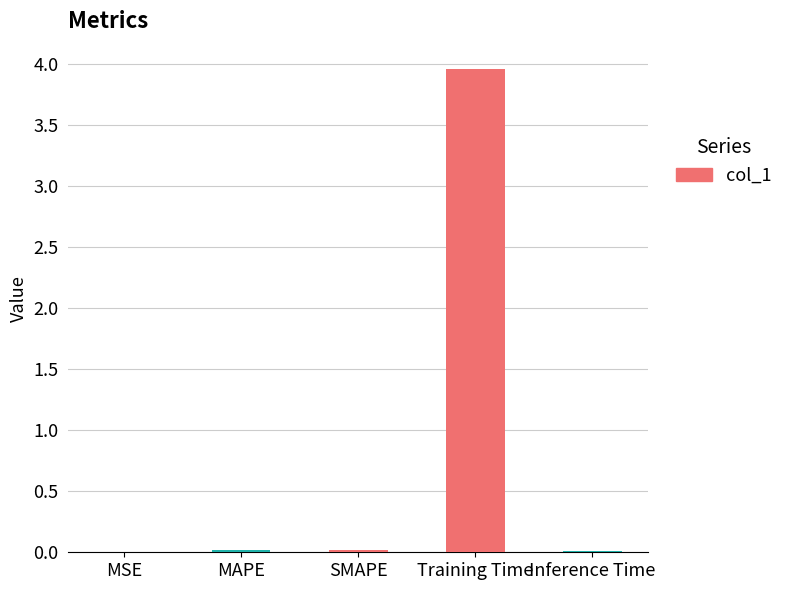

The chart shows a value of 0.0 at MAPE. True or false?

True